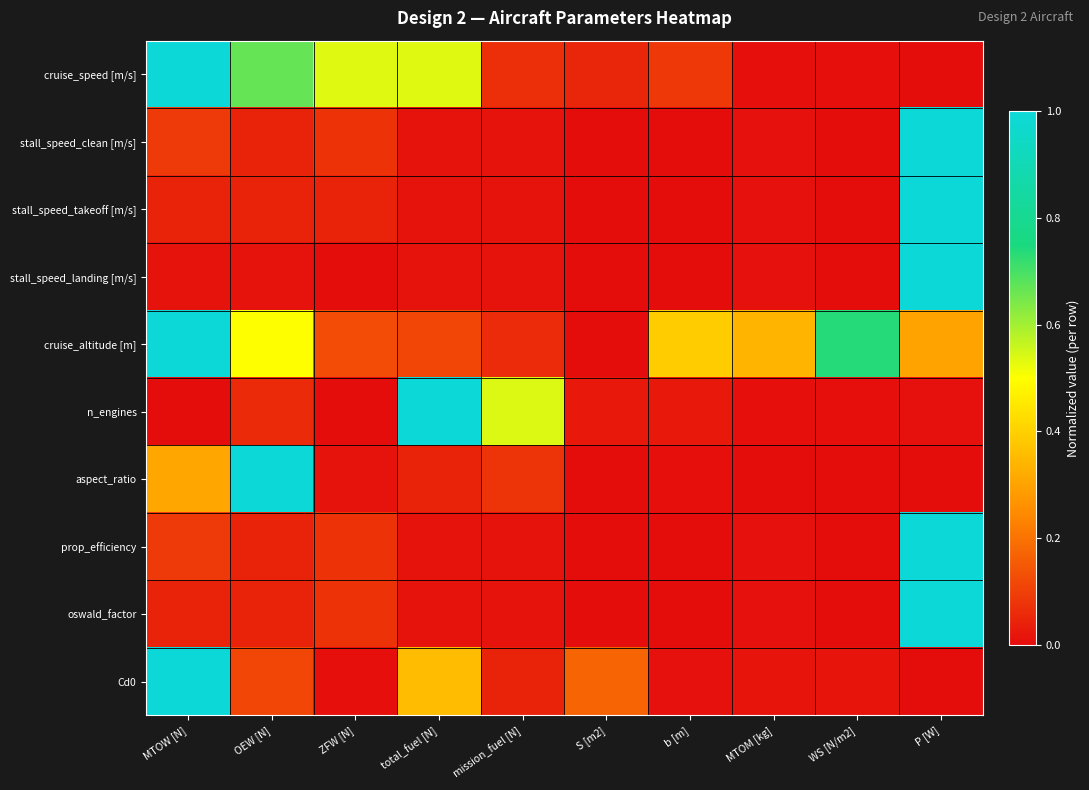

Rank the series by their maximum value, from lowest to highest.

cruise_speed [m/s], stall_speed_clean [m/s], stall_speed_takeoff [m/s], stall_speed_landing [m/s], cruise_altitude [m], n_engines, aspect_ratio, prop_efficiency, oswald_factor, Cd0